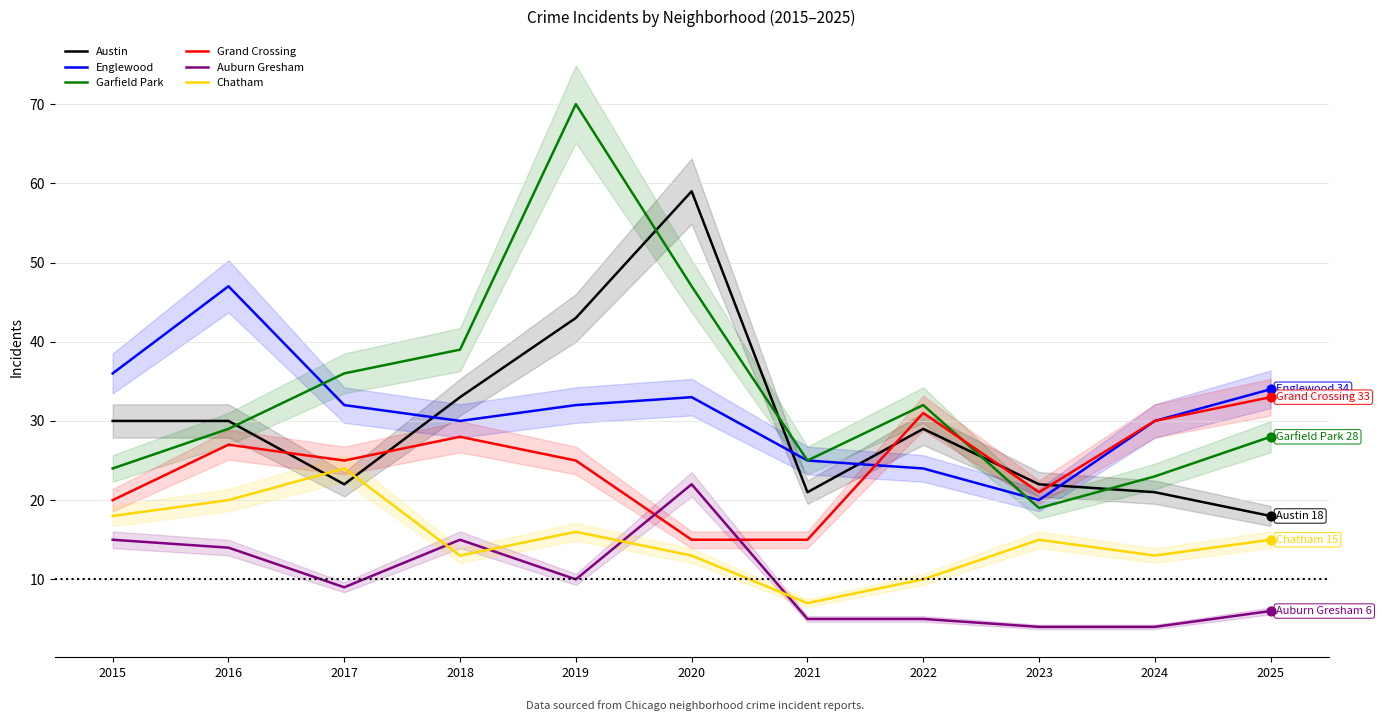

What is the total value across all series at 2021?

98